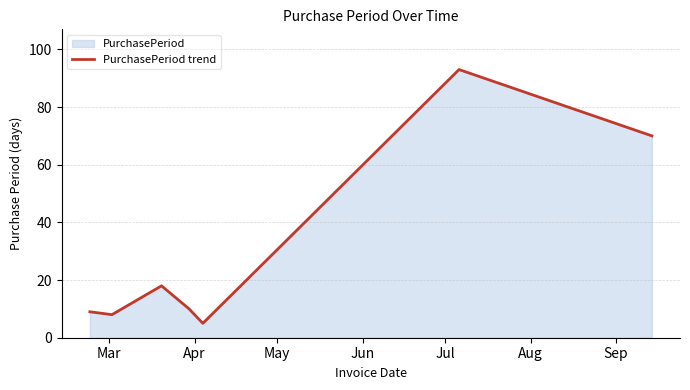

What is the sum of all values?

213